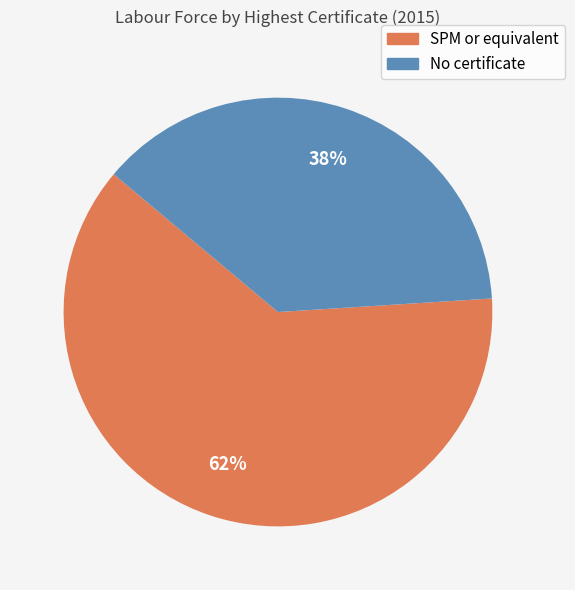

How many slices are in this pie chart?

2